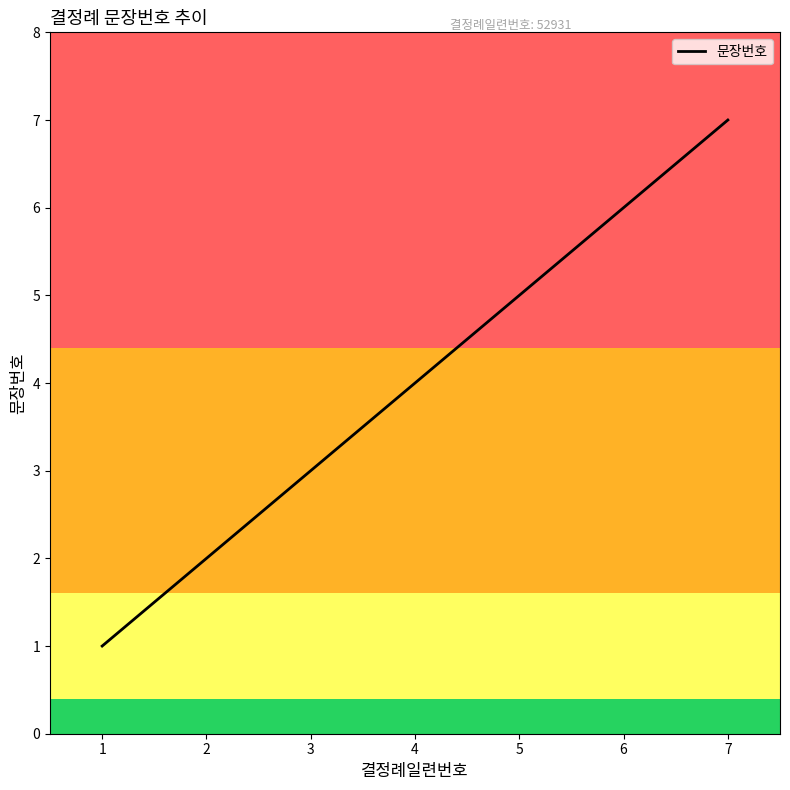

How many lines are shown in the chart?

1